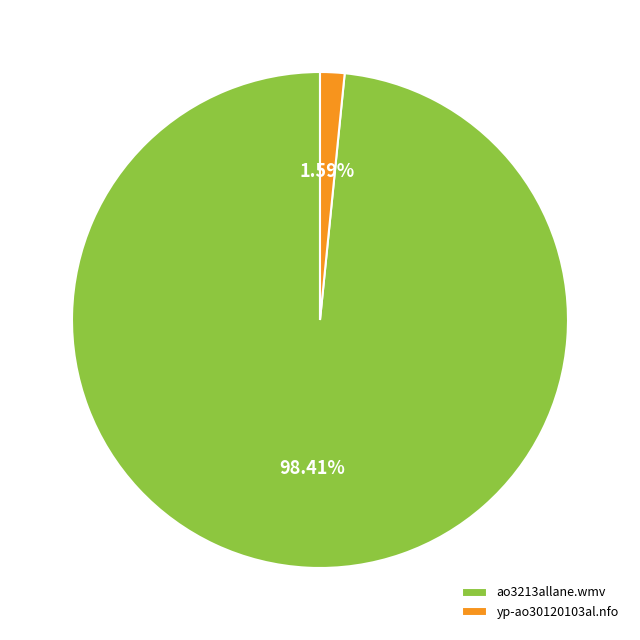

Between ao3213allane.wmv and yp-ao30120103al.nfo, which is larger?

ao3213allane.wmv